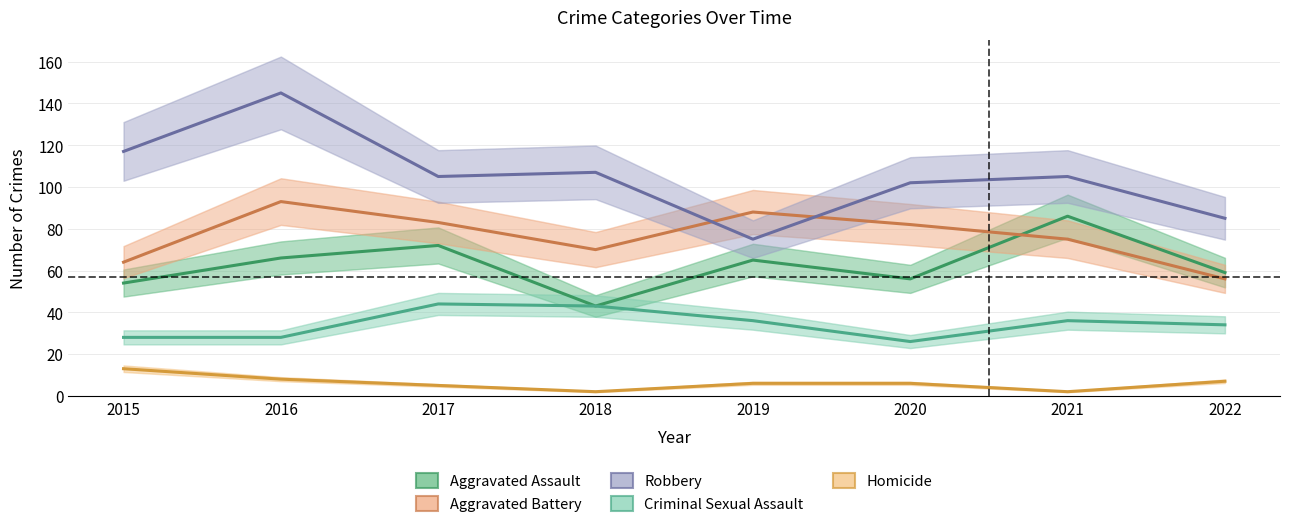

True or false: Homicide and Aggravated Assault cross at least once.

False